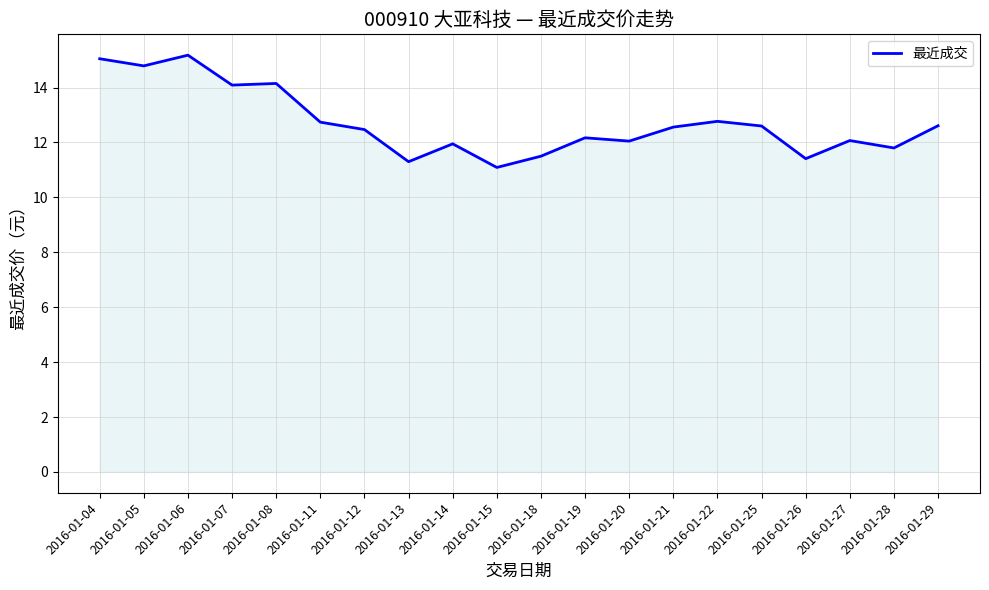

True or false: the data has more than 2 interior local peaks.

True